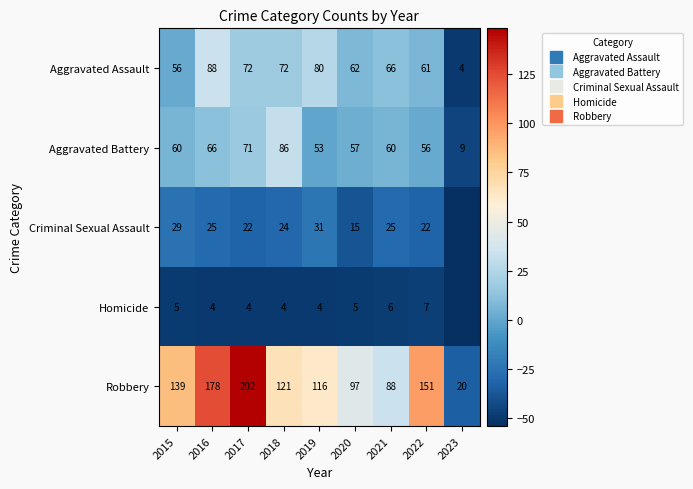

Is it true that Robbery equals 97.2 at 2022?

True